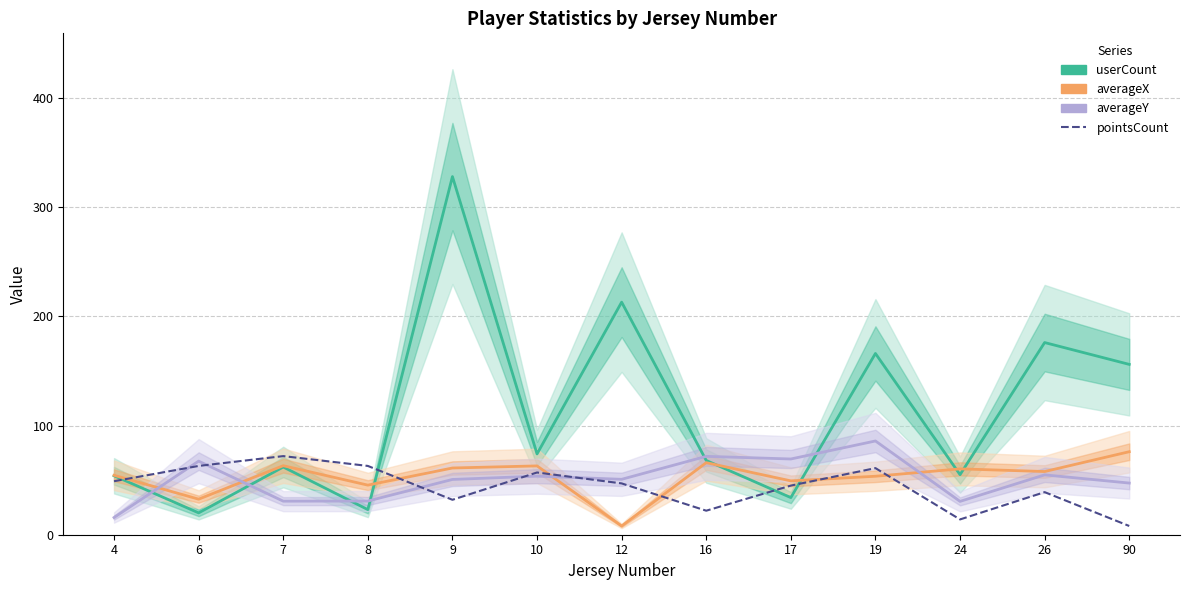

At 19, list the series in order from largest to smallest.

userCount, averageY, pointsCount, averageX